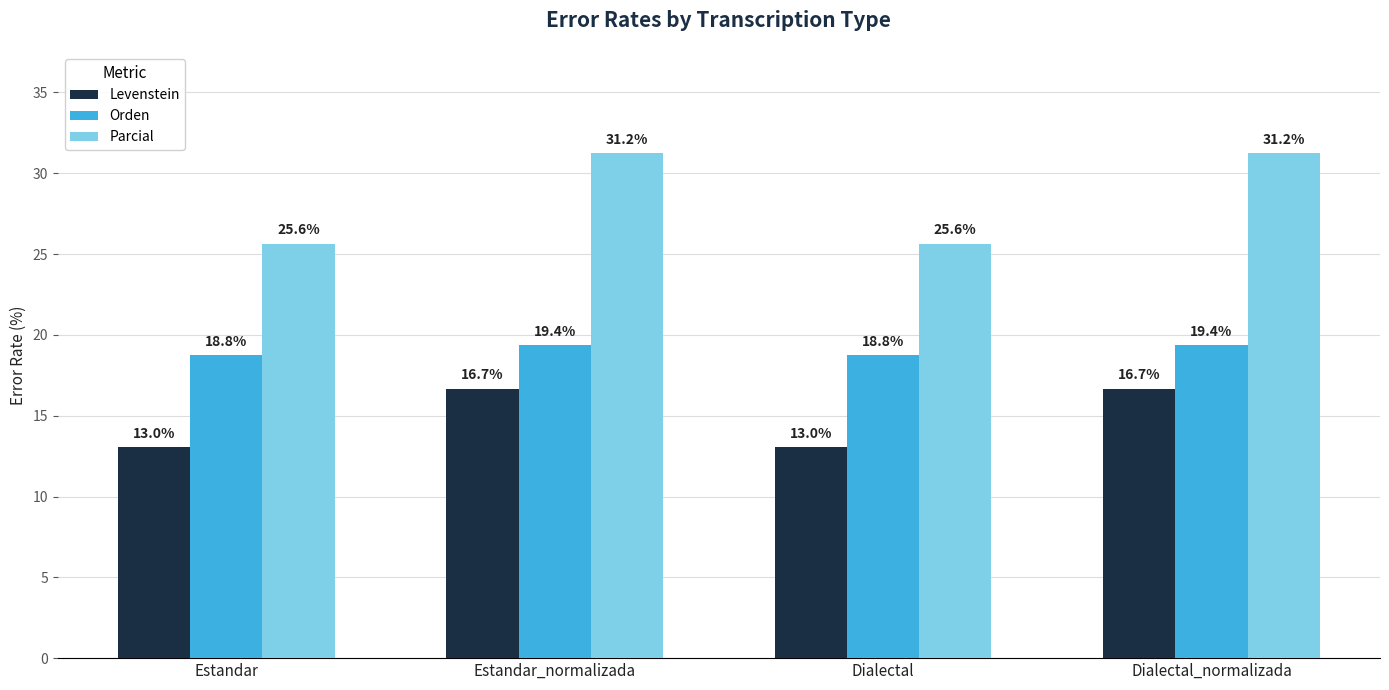

Which series has the largest total across all categories?

Parcial